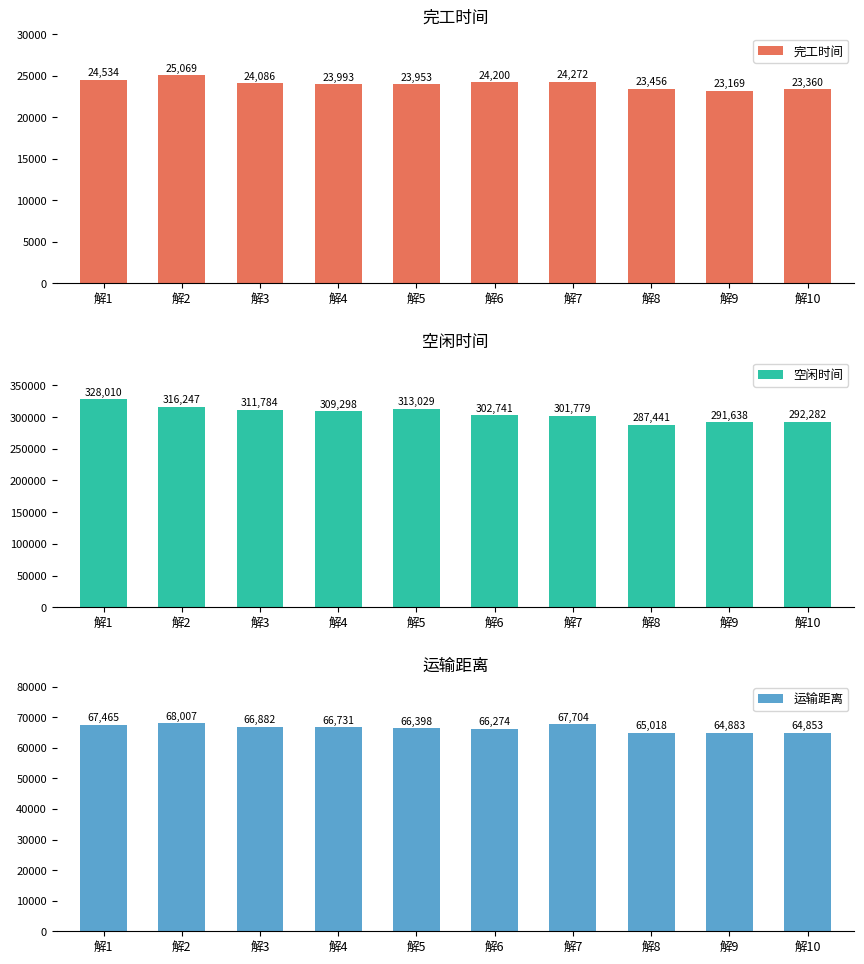

Rank the series at 解5 from lowest to highest value.

完工时间, 运输距离, 空闲时间